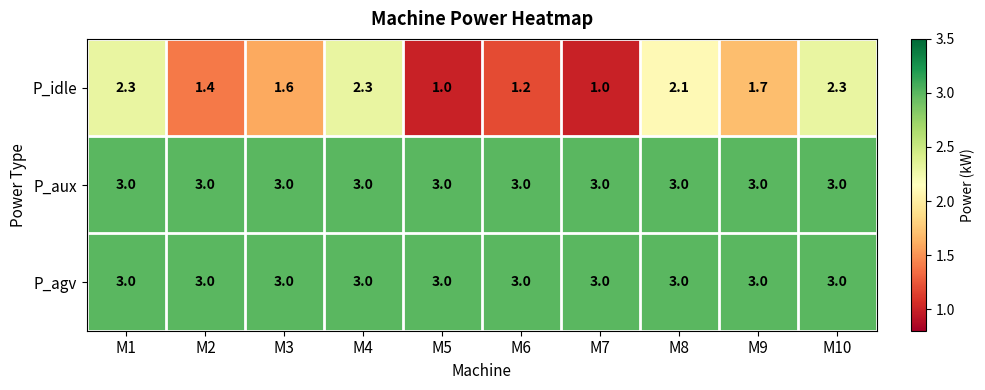

What is the sum of all P_aux values?

30.0